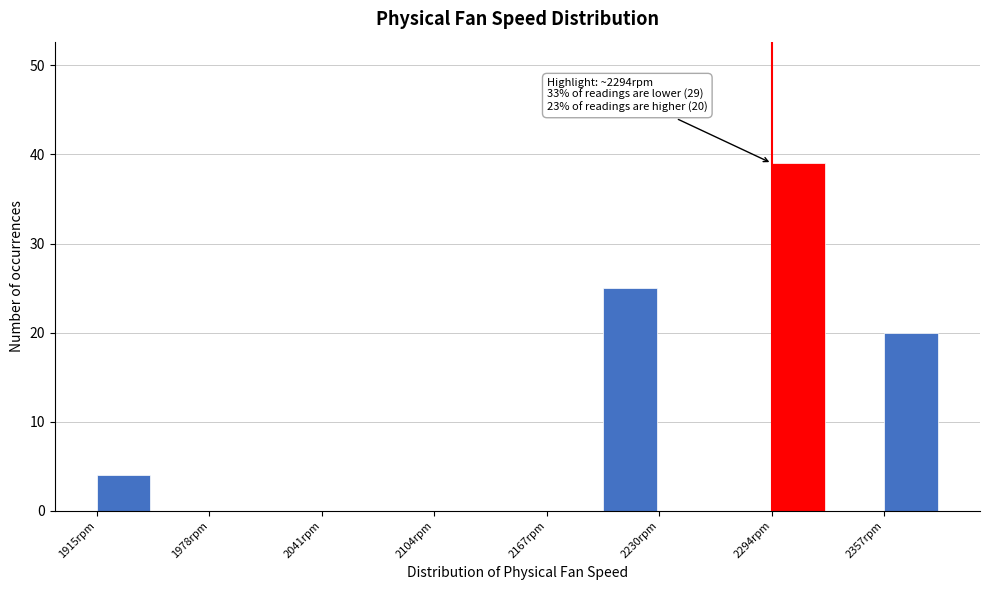

Read against the x-axis, roughly where is the centre of the tallest bar?

2310